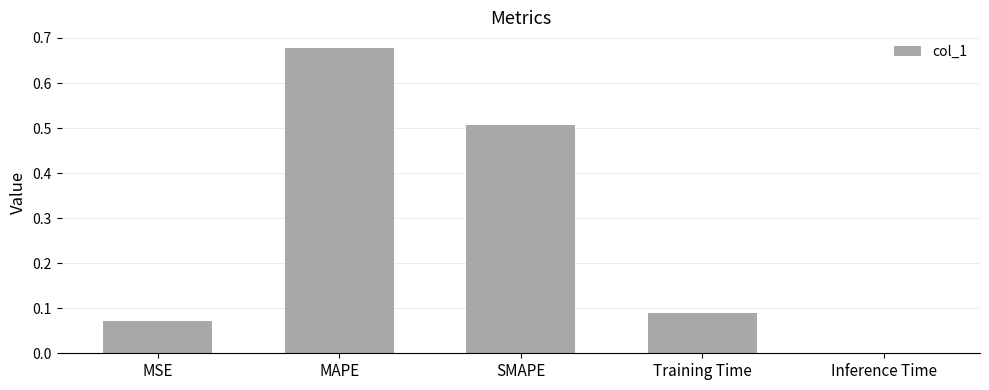

The value at SMAPE is 0.1. True or false?

False